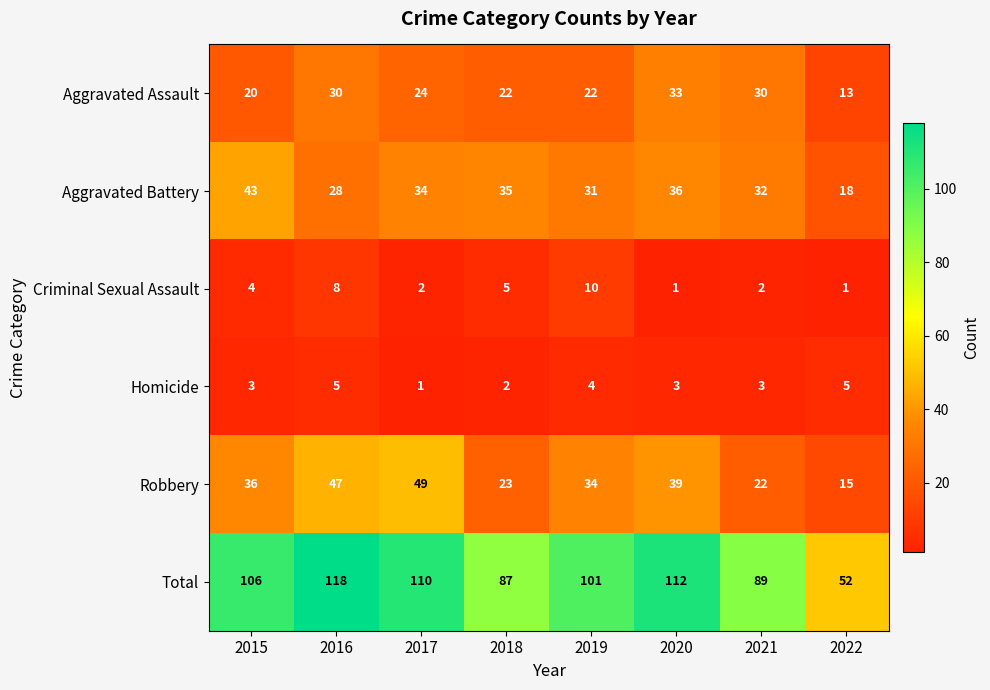

At which label does Aggravated Battery first exceed 34?

2015